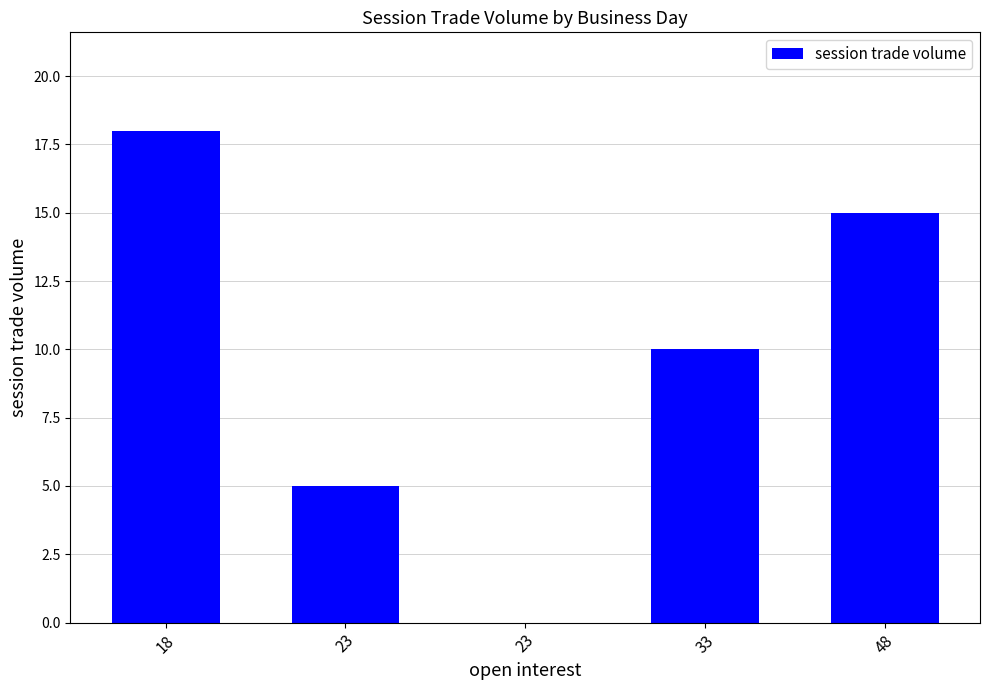

What is the change in value from 33 to 48?

+5